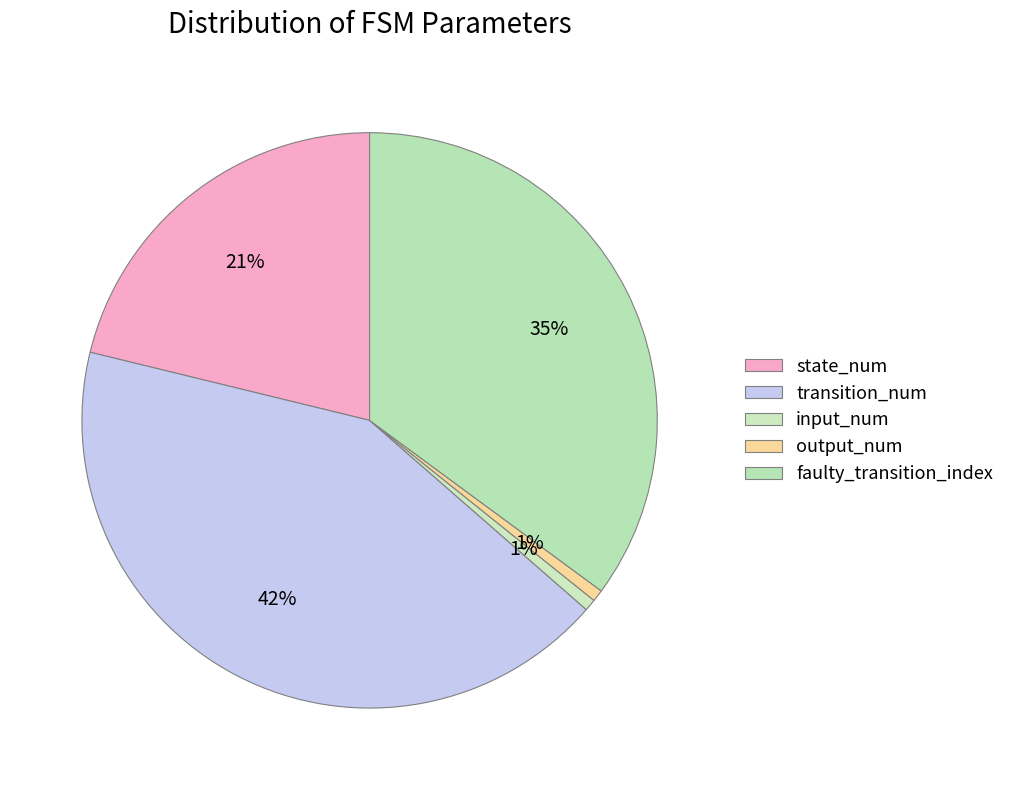

Count the number of slices in the pie.

5